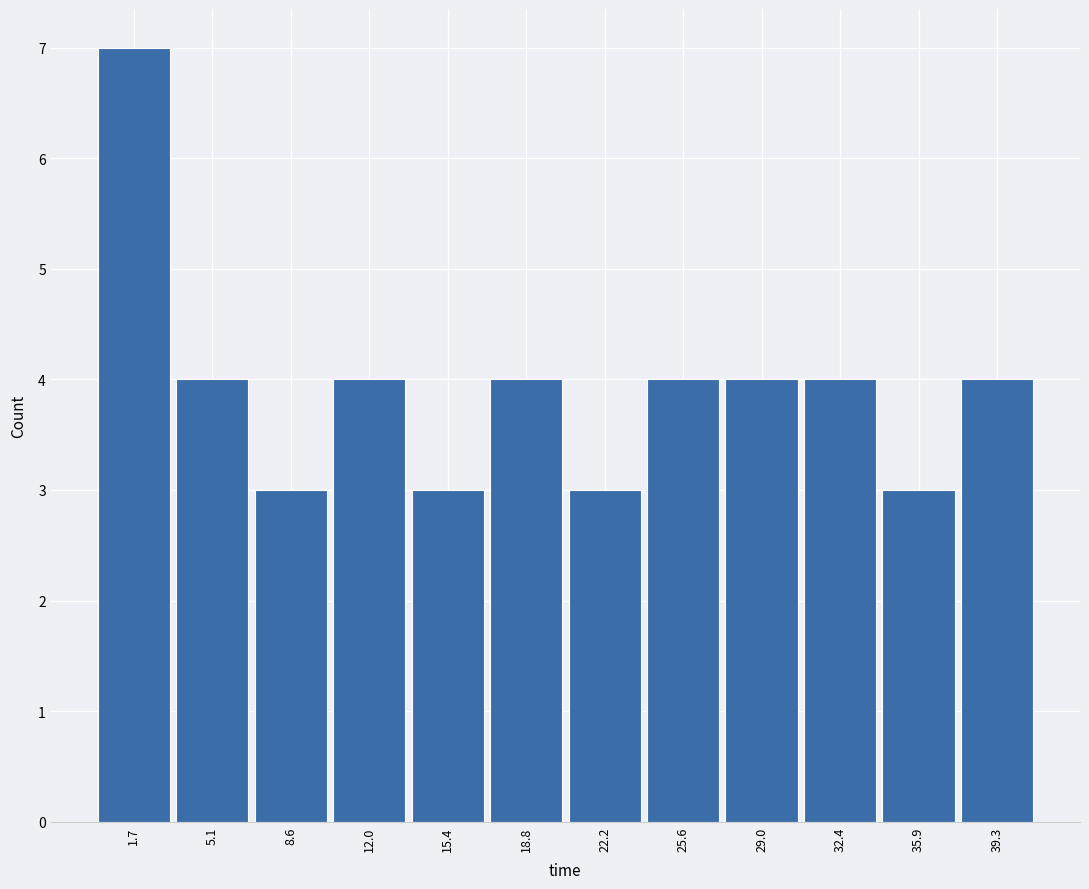

Reading left to right, list every bar in this chart as the range it spans on the x-axis followed by its height. Neither the bar edges nor the heights are printed on the chart, so give them approximately, as read against the axes.

0.0 to 3.5: 7
3.5 to 7.0: 4
7.0 to 10.5: 3
10.5 to 13.5: 4
13.5 to 17.0: 3
17.0 to 20.5: 4
20.5 to 24.0: 3
24.0 to 27.5: 4
27.5 to 30.5: 4
30.5 to 34.0: 4
34.0 to 37.5: 3
37.5 to 41.0: 4